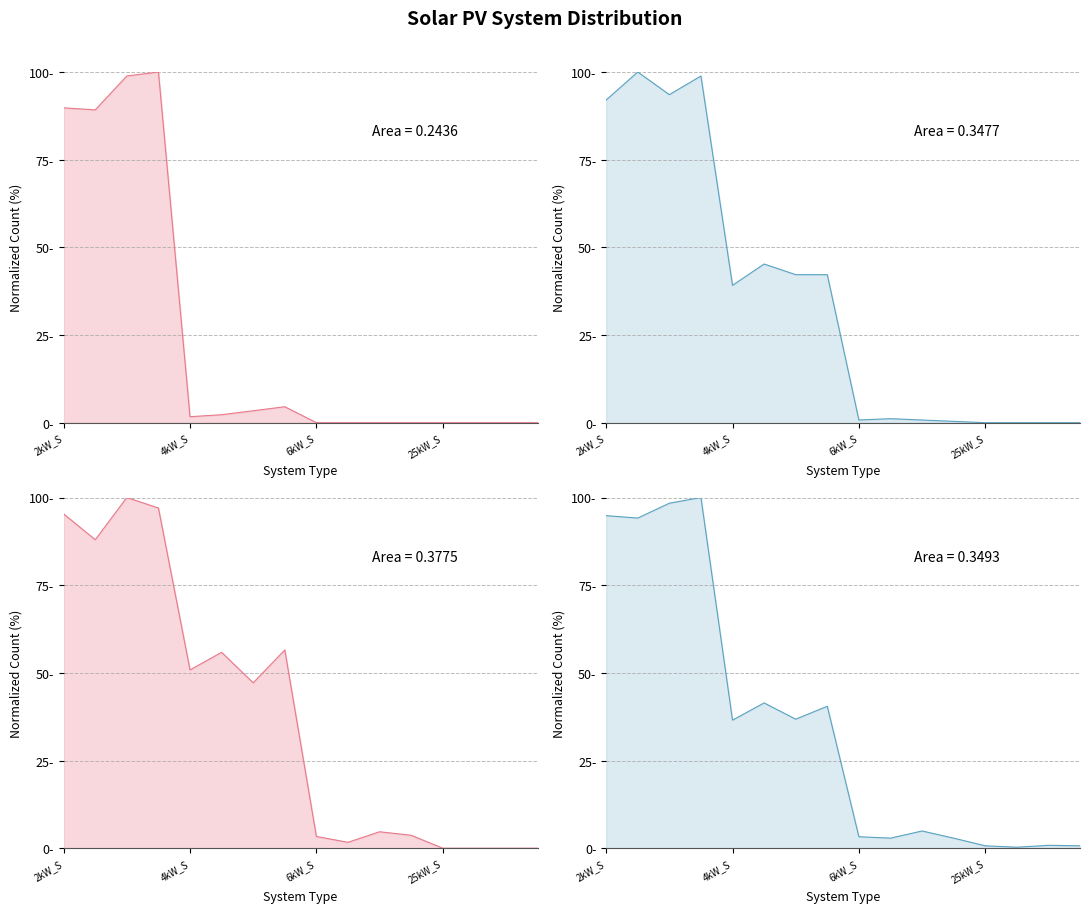

Reading left to right, list all the values displayed in this chart.

Small House: 89.8	89.2	98.9	100.0	1.7	2.3	3.4	4.5	0.0	0.0	0.0	0.0	0.0	0.0	0.0	0.0
Medium House: 92.0	100.0	93.5	98.9	39.2	45.2	42.2	42.2	0.8	1.1	0.8	0.4	0.0	0.0	0.0	0.0
Large House: 95.3	88.0	100.0	97.0	50.8	55.9	47.2	56.5	3.3	1.7	4.7	3.7	0.0	0.0	0.0	0.0
Total Units: 94.8	94.1	98.4	100.0	36.5	41.4	36.8	40.5	3.3	2.9	4.9	2.9	0.7	0.3	0.8	0.7